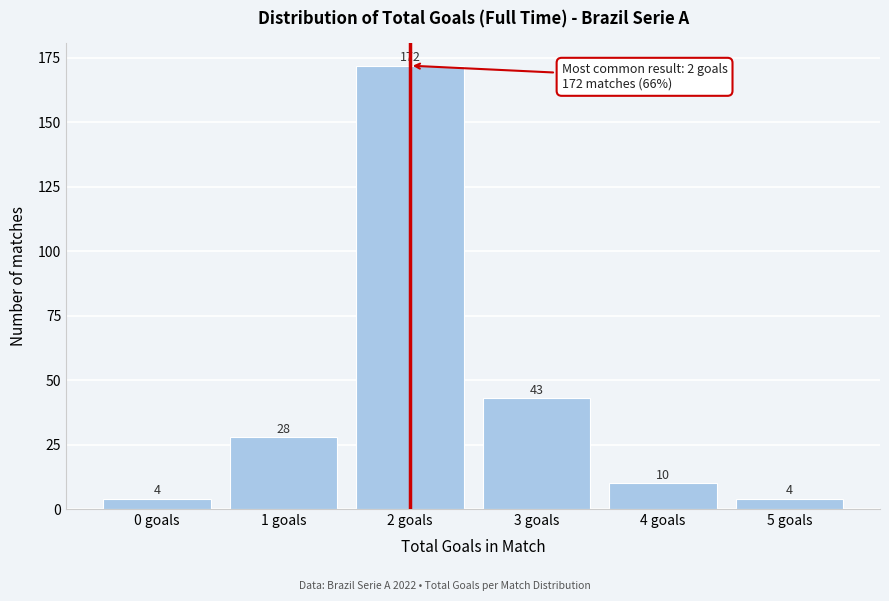

Reading left to right, extract all data points from this chart.

0 goals=4	1 goals=28	2 goals=172	3 goals=43	4 goals=10	5 goals=4